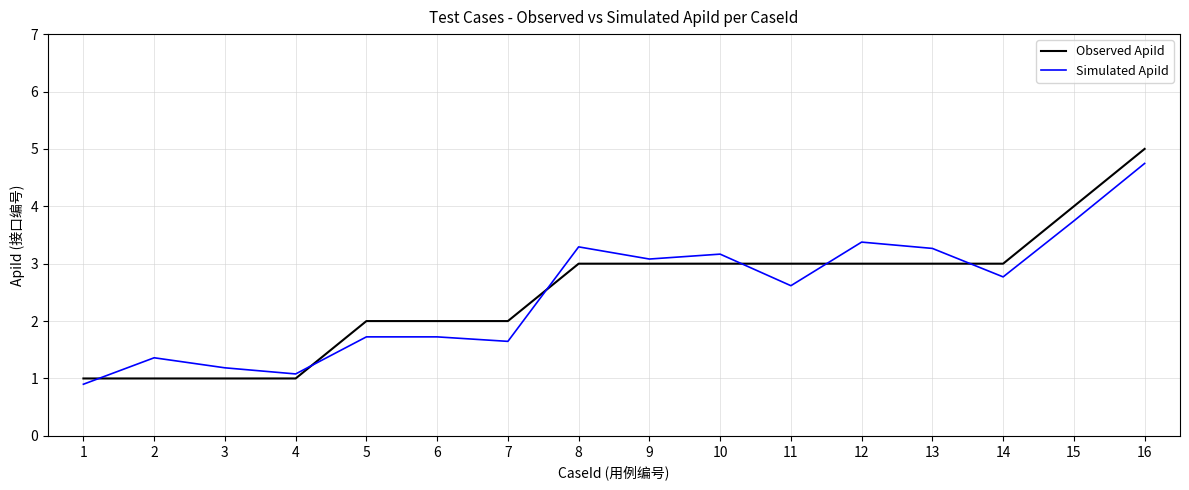

At which label does Simulated ApiId first exceed 2?

8